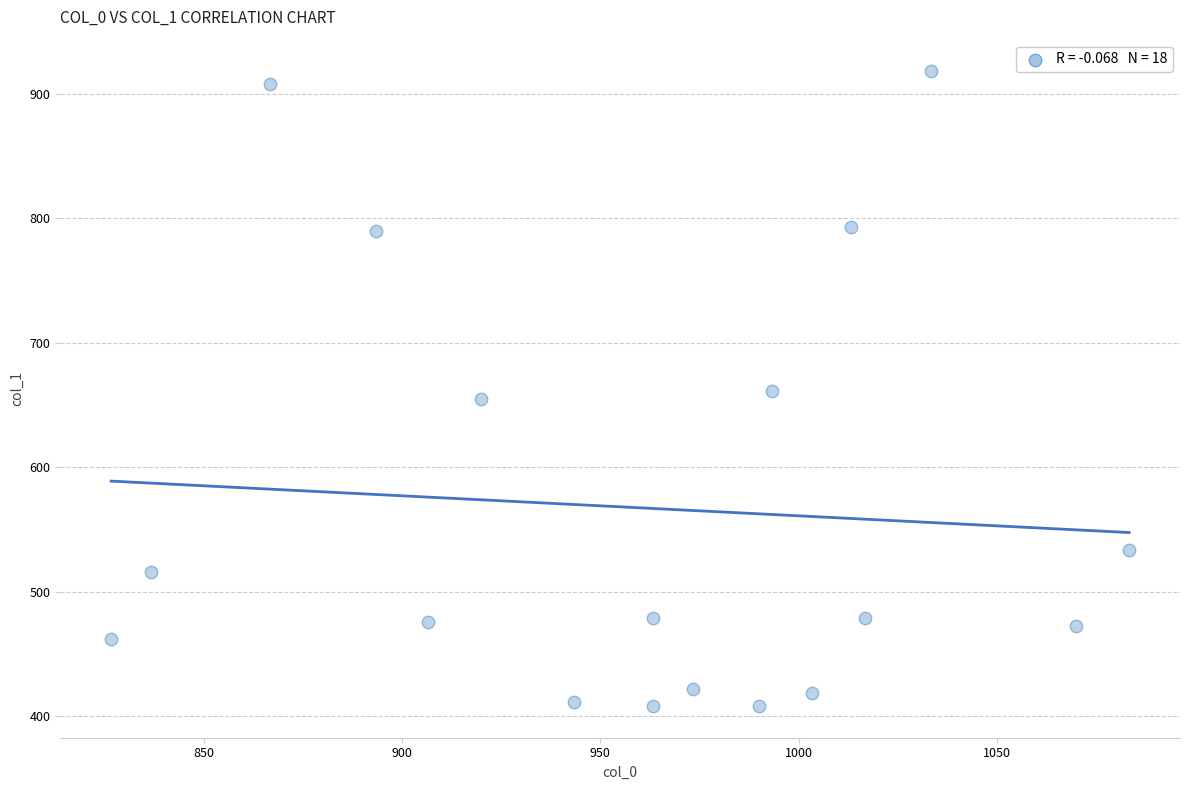

What is the range of Y values (max minus min)?

509.6